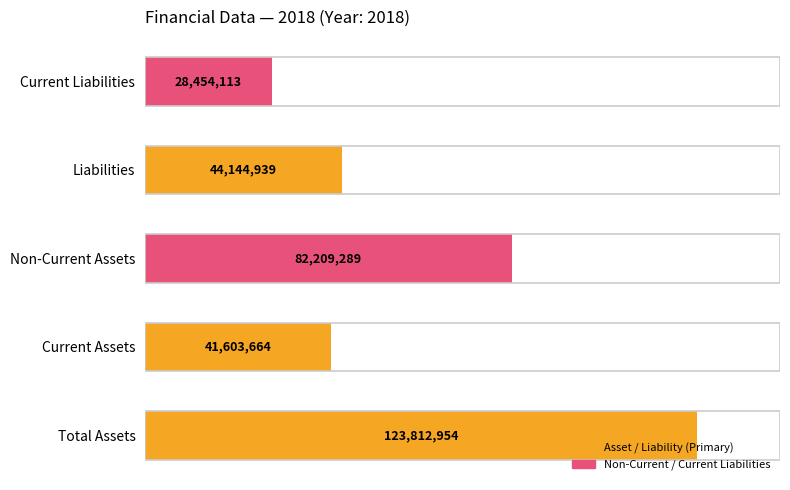

Does the chart contain any negative values?

No